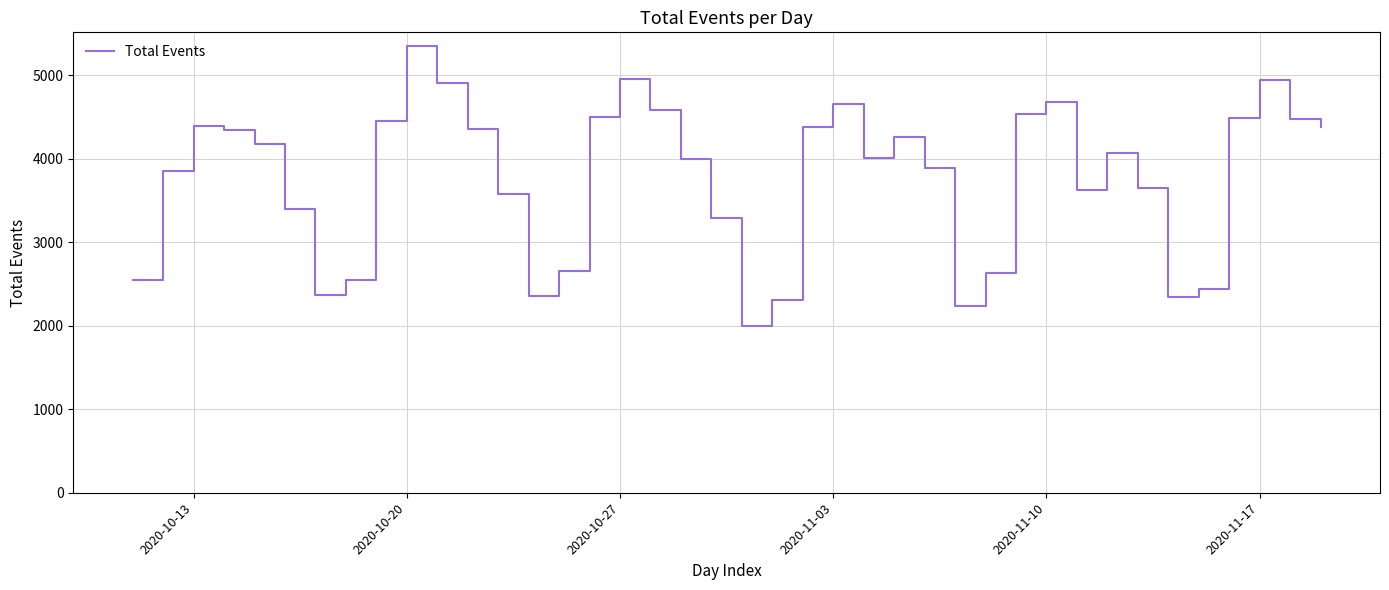

What is the minimum value shown in the chart?

1996